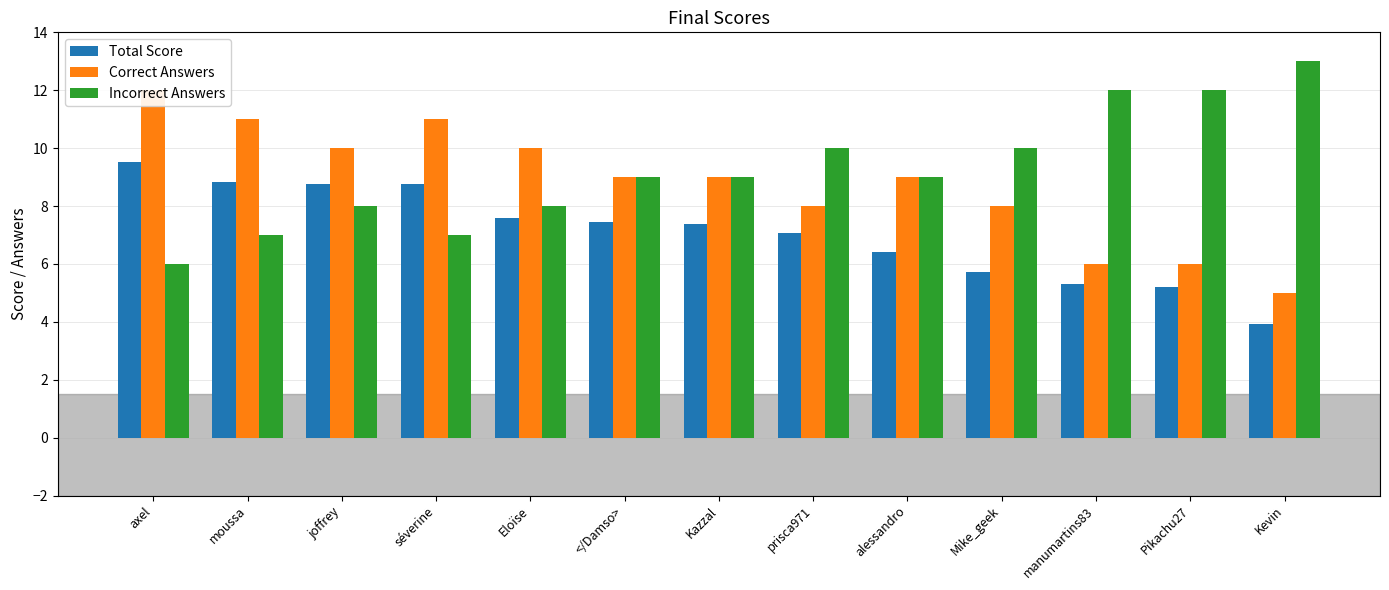

Is the value of Incorrect Answers at Eloïse greater than the value of Total Score at Mike_geek?

Yes